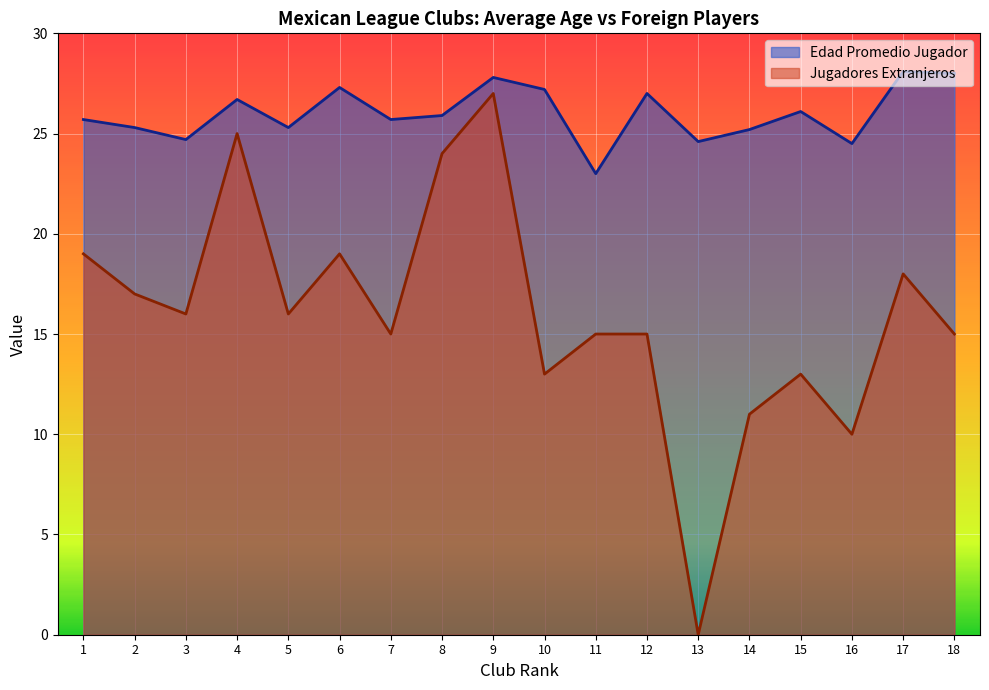

Rank the series by their average value, from lowest to highest.

Jugadores Extranjeros, Edad Promedio Jugador